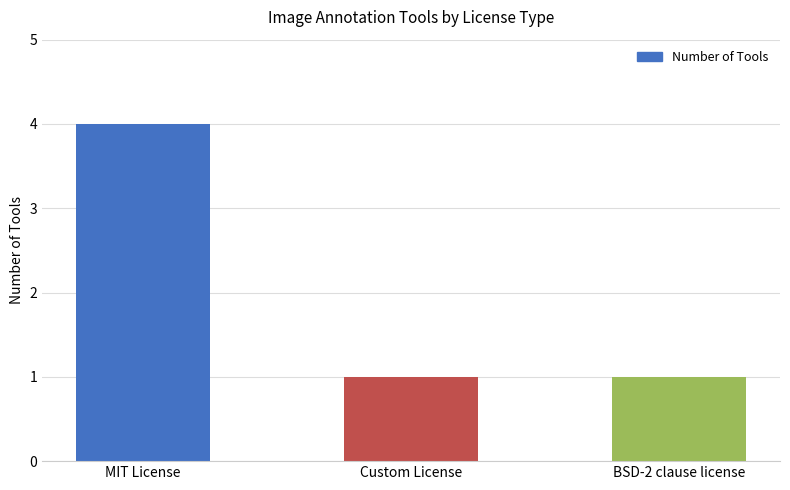

What is the change in value from MIT License to Custom License?

-3